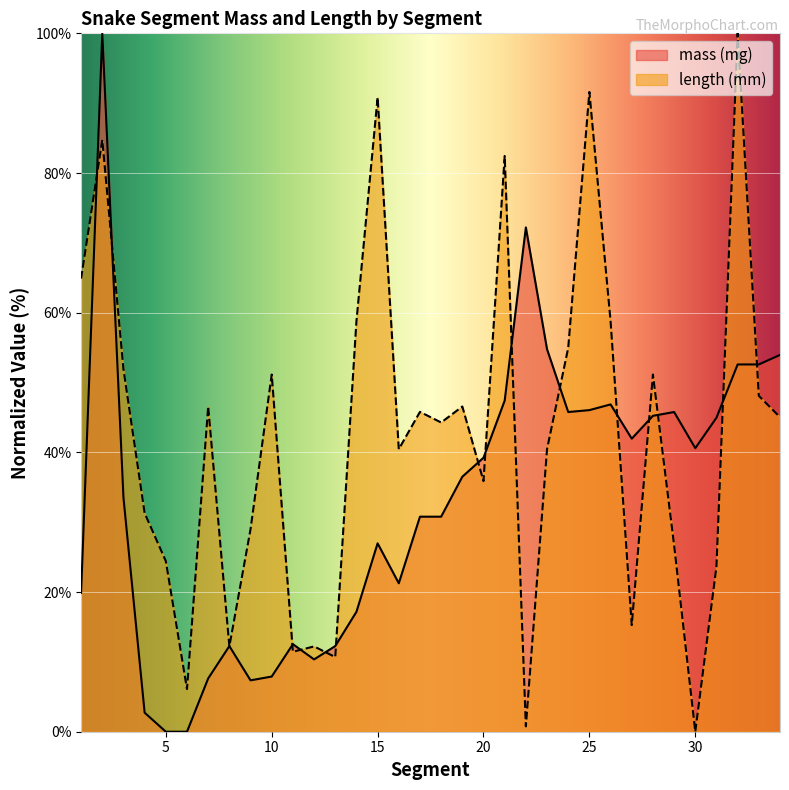

What is the value of the length (mm) point at the 14th from the left?

58.8